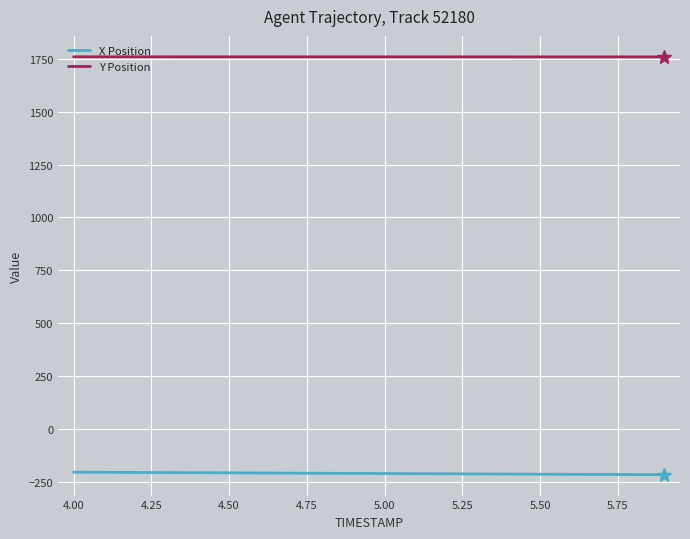

What is the difference between the maximum and second lowest values in the X Position series?

11.2